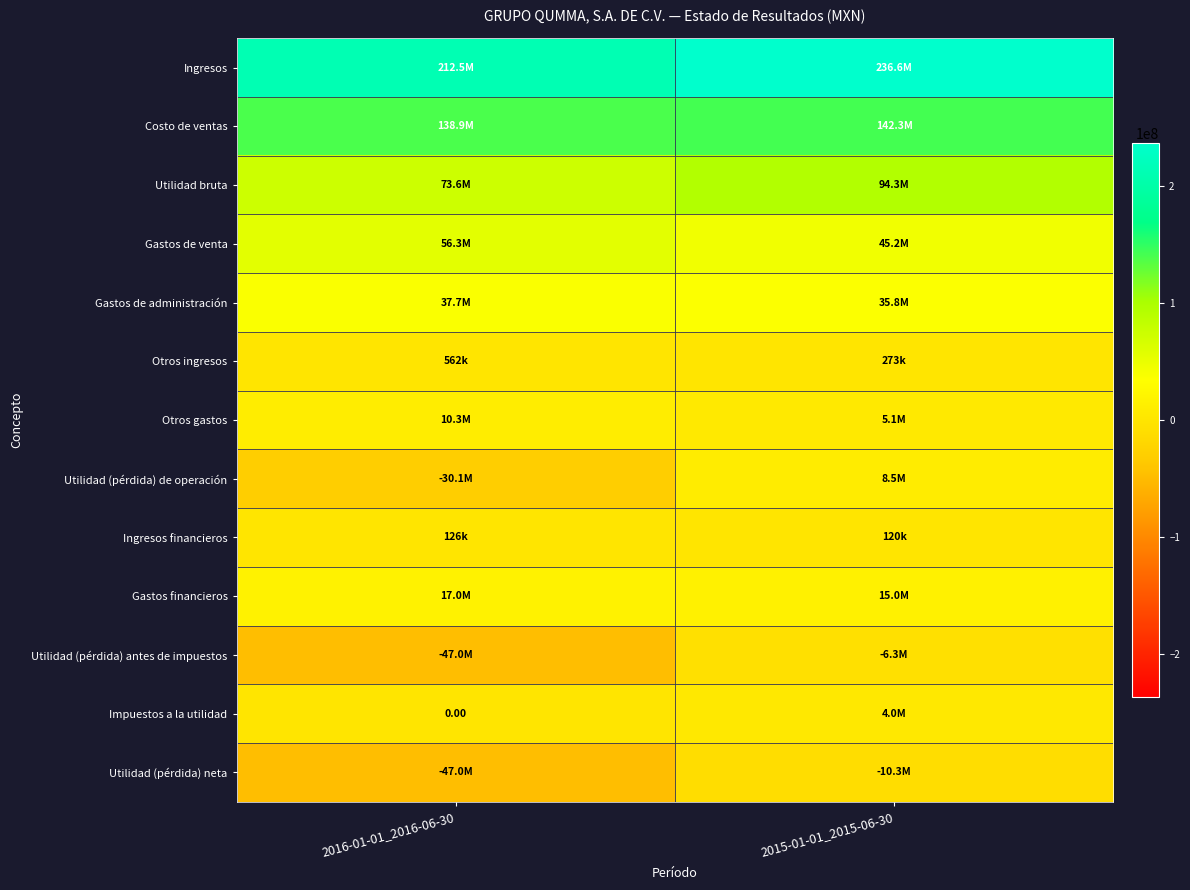

Read the Otros ingresos value at 2015-01-01_2015-06-30.

273000